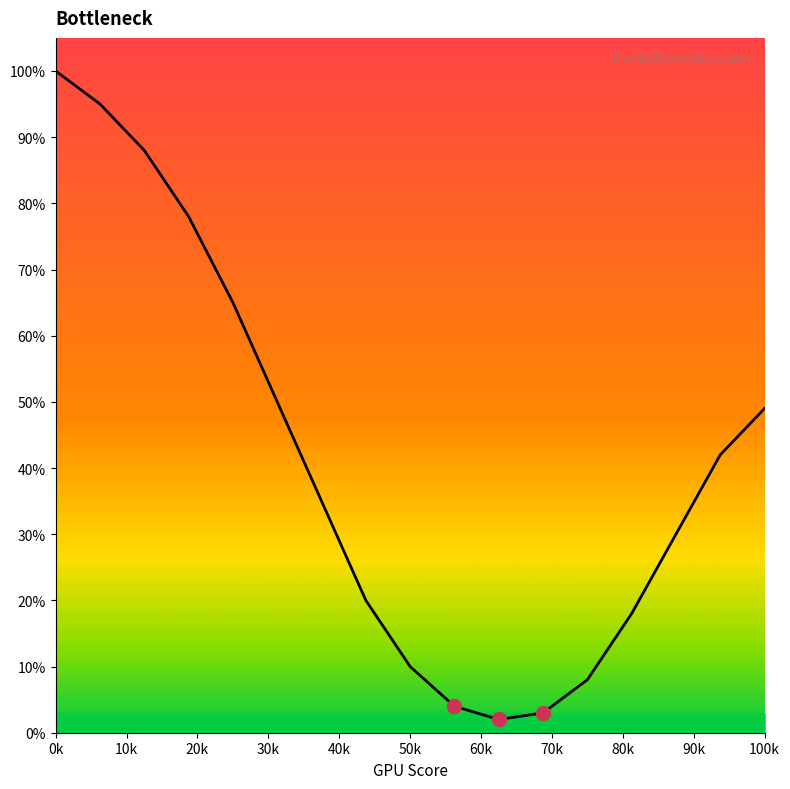

True or false: the data has more than 0 interior local peaks.

False